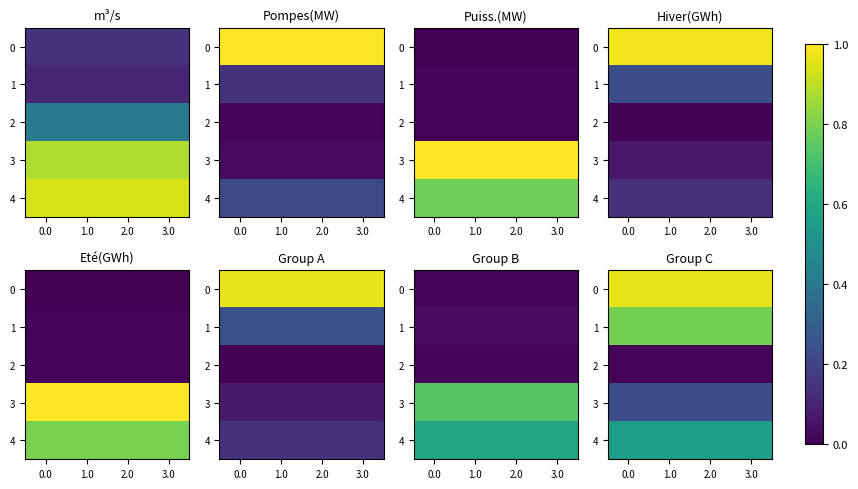

What is the difference between the highest and lowest values at 3.0?

1.0